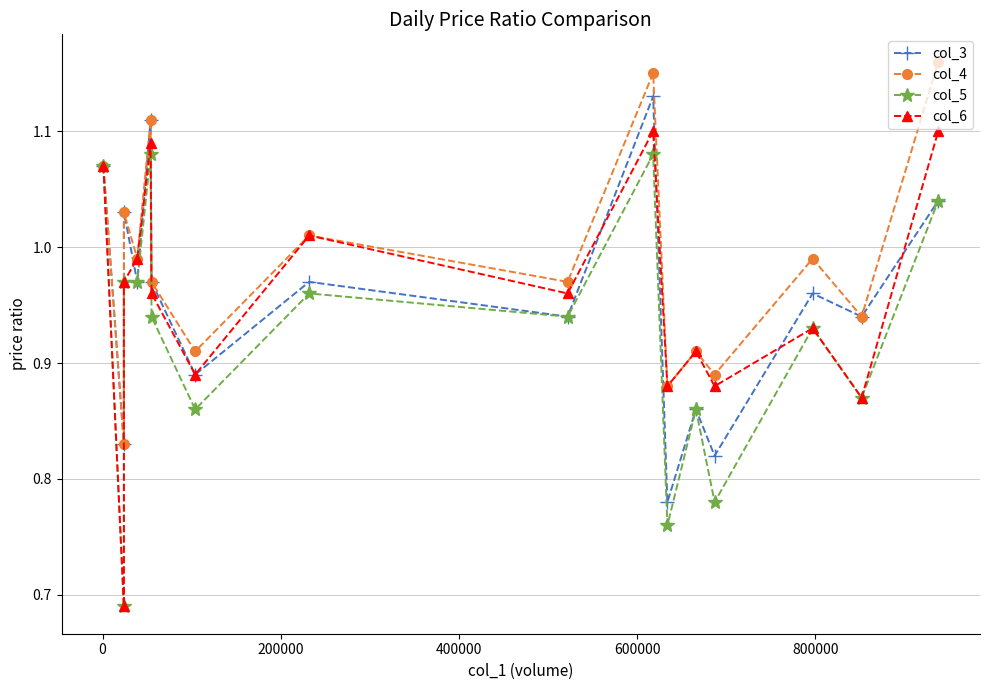

Count the number of categories in the chart.

16